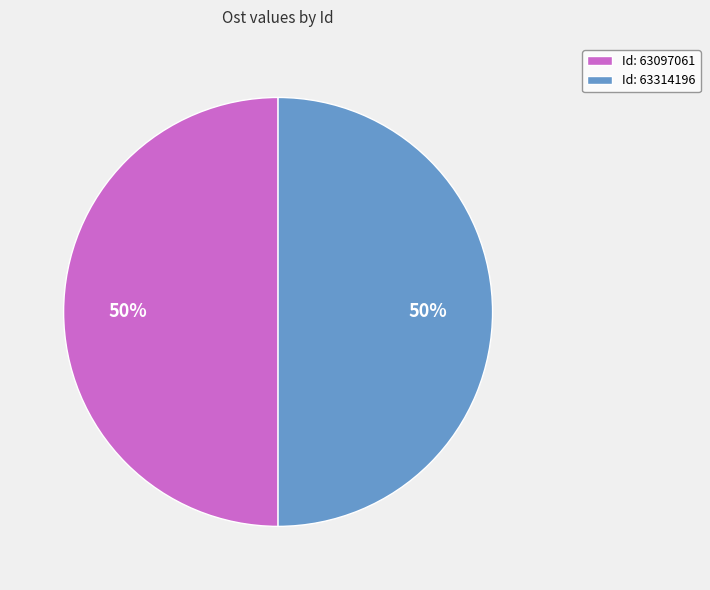

True or false: Id: 63097061 accounts for 41% of the total.

False